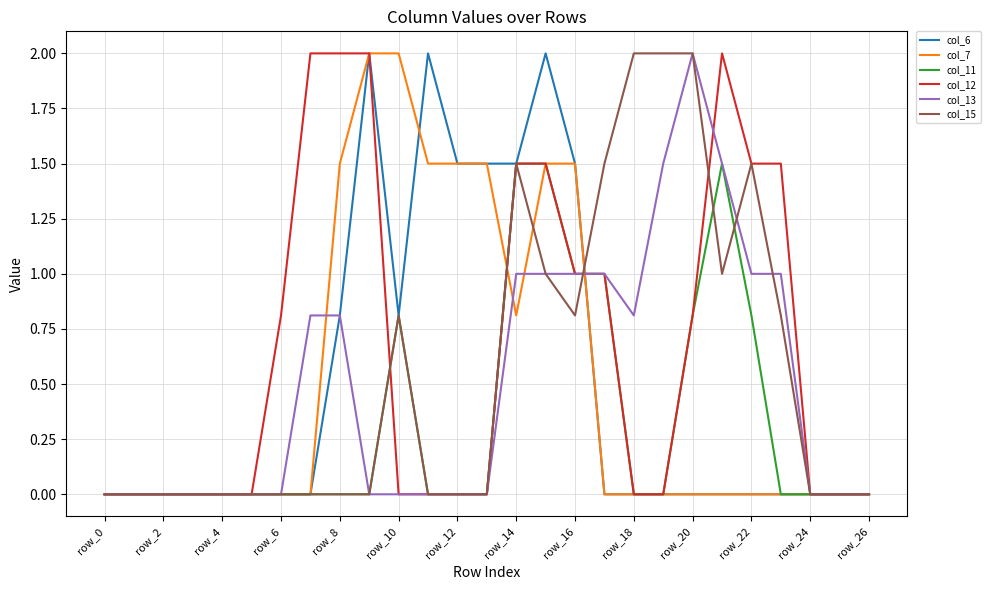

Reading left to right, extract all data points from this chart.

col_6: 0.0	0.0	0.0	0.0	0.0	0.0	0.0	0.0	0.8	2.0	0.8	2.0	1.5	1.5	1.5	2.0	1.5	0.0	0.0	0.0	0.0	0.0	0.0	0.0	0.0	0.0	0.0
col_7: 0.0	0.0	0.0	0.0	0.0	0.0	0.0	0.0	1.5	2.0	2.0	1.5	1.5	1.5	0.8	1.5	1.5	0.0	0.0	0.0	0.0	0.0	0.0	0.0	0.0	0.0	0.0
col_11: 0.0	0.0	0.0	0.0	0.0	0.0	0.0	0.0	0.0	0.0	0.8	0.0	0.0	0.0	1.5	1.5	1.0	1.0	0.0	0.0	0.8	1.5	0.8	0.0	0.0	0.0	0.0
col_12: 0.0	0.0	0.0	0.0	0.0	0.0	0.8	2.0	2.0	2.0	0.0	0.0	0.0	0.0	1.5	1.5	1.0	1.0	0.0	0.0	0.8	2.0	1.5	1.5	0.0	0.0	0.0
col_13: 0.0	0.0	0.0	0.0	0.0	0.0	0.0	0.8	0.8	0.0	0.0	0.0	0.0	0.0	1.0	1.0	1.0	1.0	0.8	1.5	2.0	1.5	1.0	1.0	0.0	0.0	0.0
col_15: 0.0	0.0	0.0	0.0	0.0	0.0	0.0	0.0	0.0	0.0	0.8	0.0	0.0	0.0	1.5	1.0	0.8	1.5	2.0	2.0	2.0	1.0	1.5	0.8	0.0	0.0	0.0